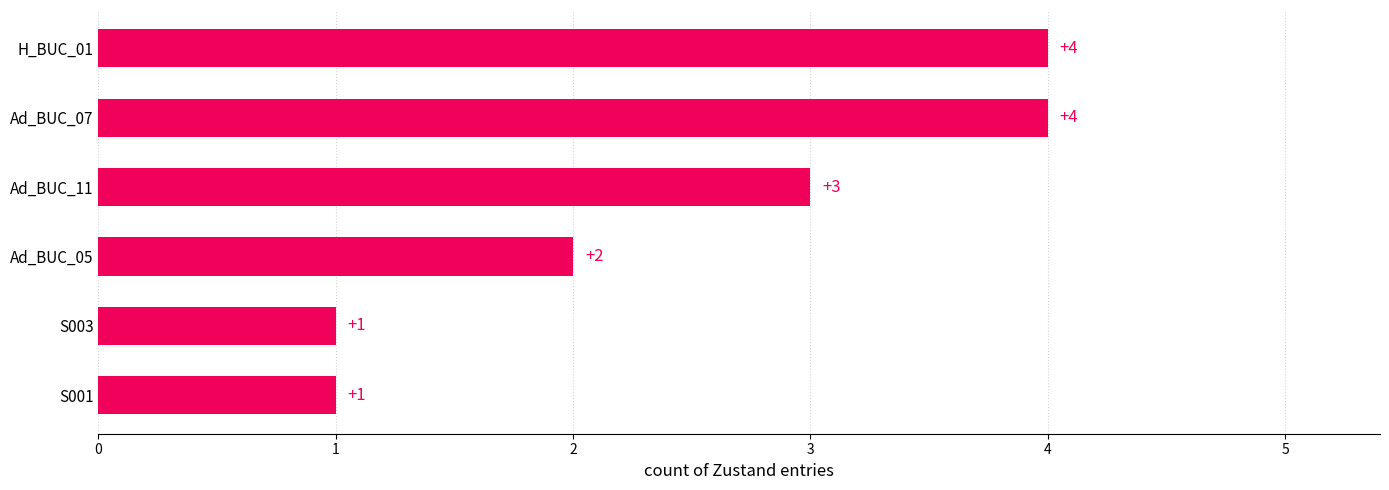

What is the sum of all values?

15